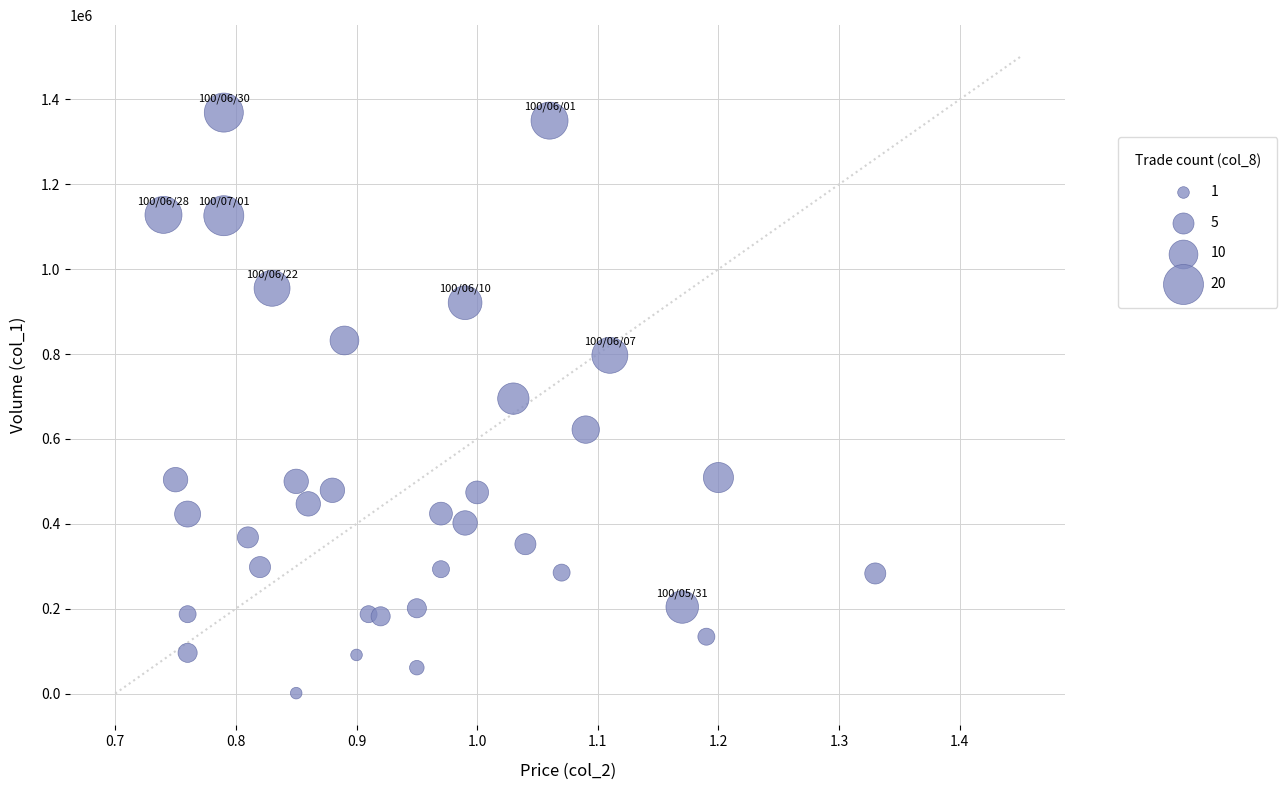

What is the range of Y values (max minus min)?

1368000